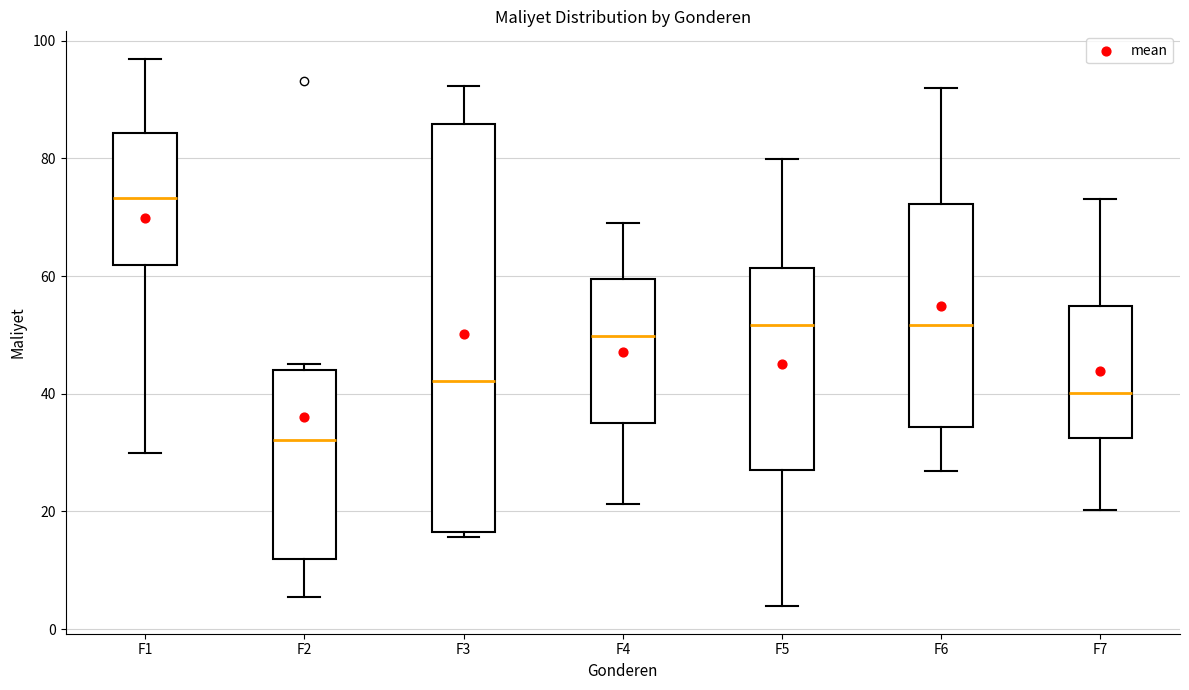

Which box is the tallest, from its lower edge to its upper edge?

F3